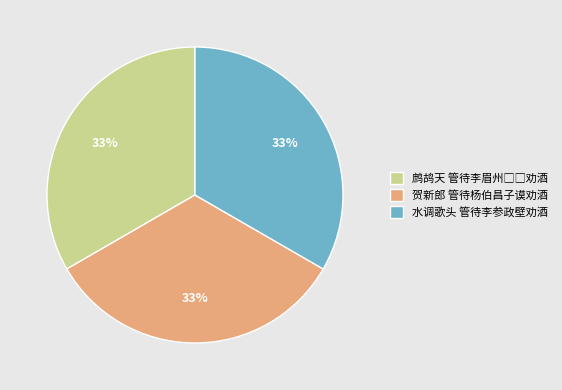

To the nearest percent, what is the combined percentage of 水调歌头 管待李参政壁劝酒 and 贺新郎 管待杨伯昌子谟劝酒?

67%